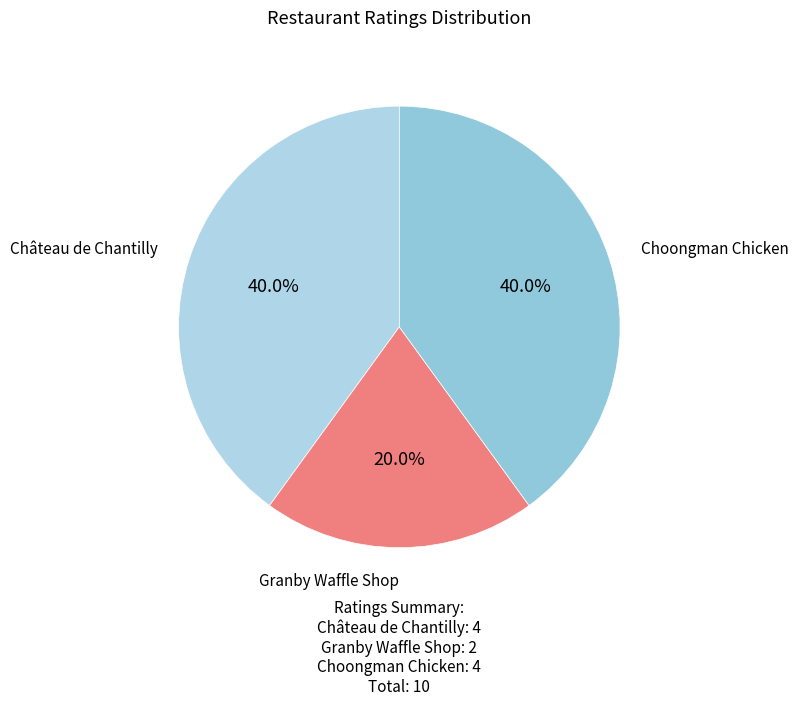

Count the number of slices in the pie.

3